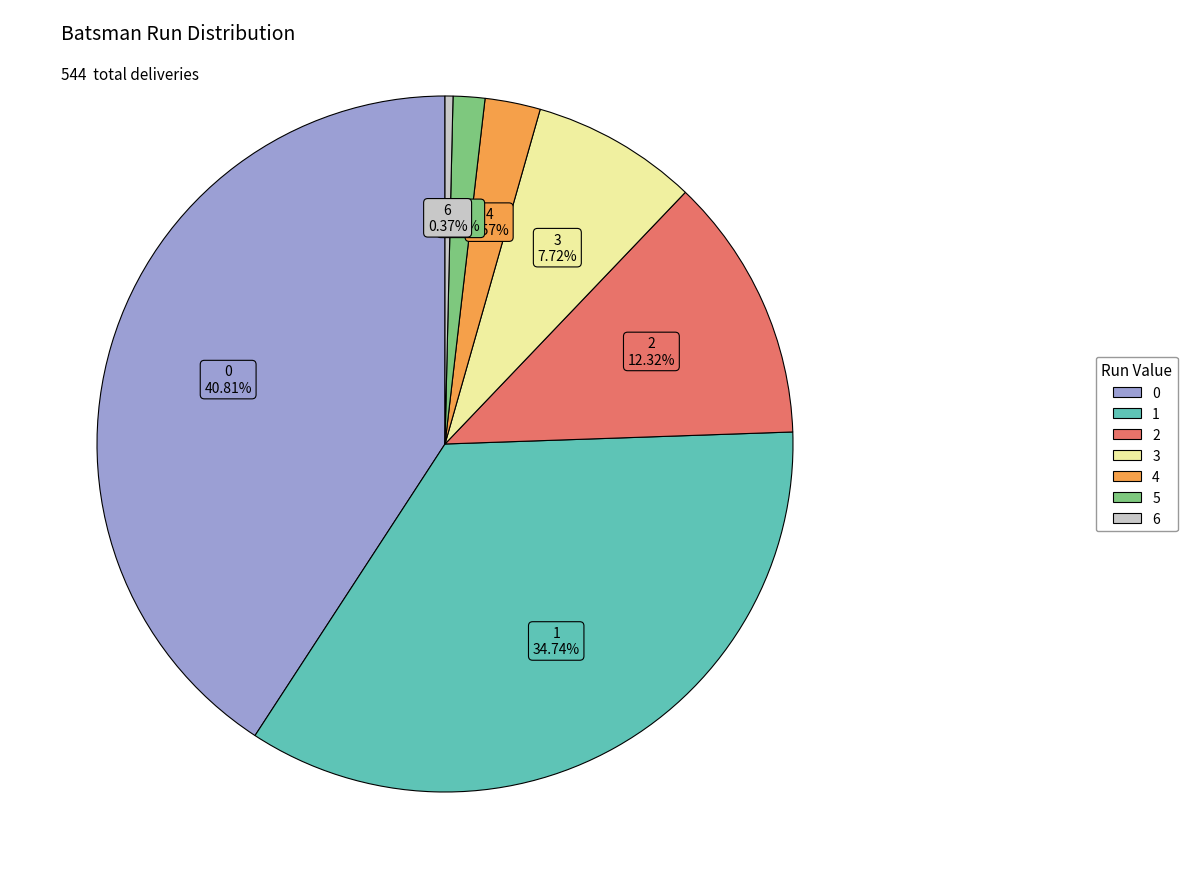

How many segments does this pie chart have?

7